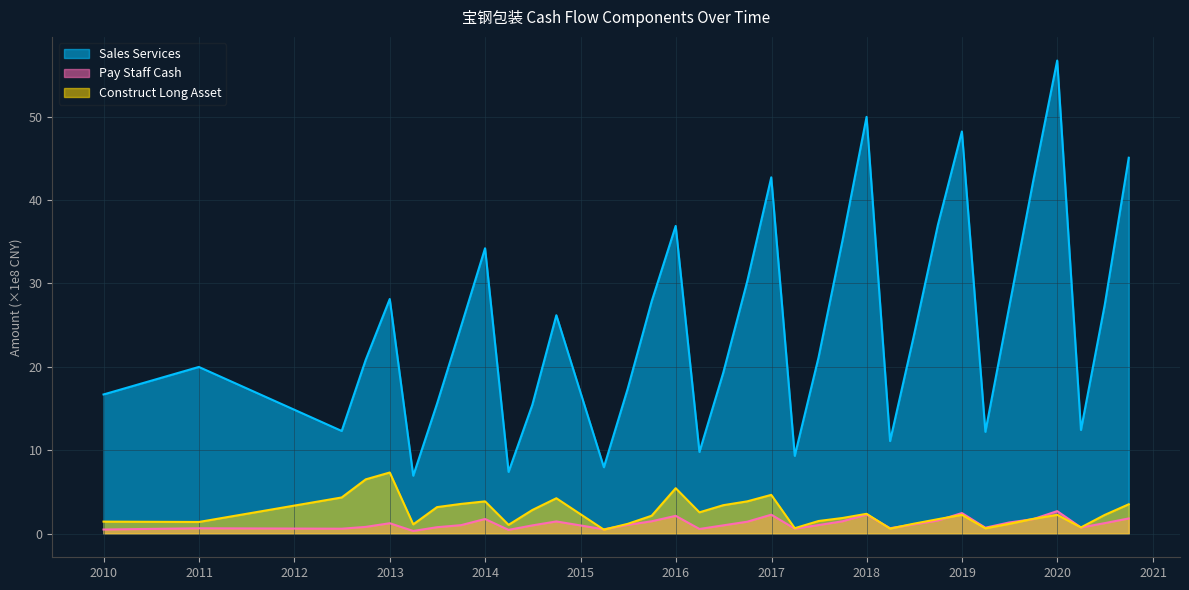

What is the spread (max minus min) of values at 2015-09-30?

26.4